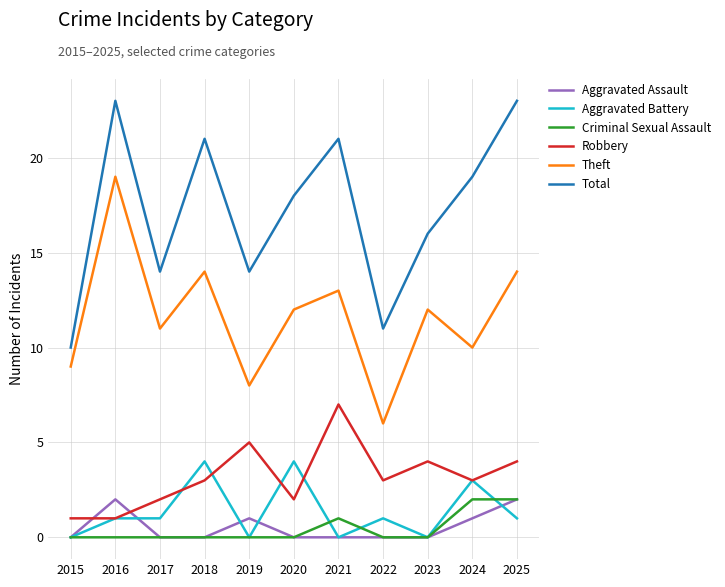

True or false: Aggravated Assault has a value of 0 at 2021.

True